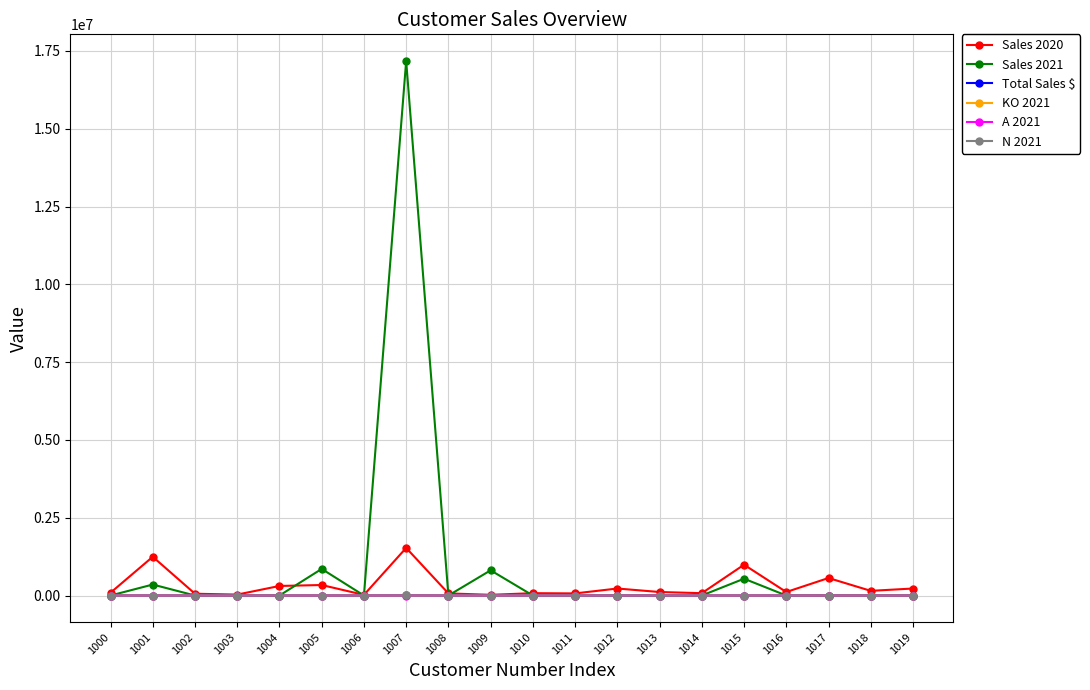

What is the maximum value shown in the chart?

17176000